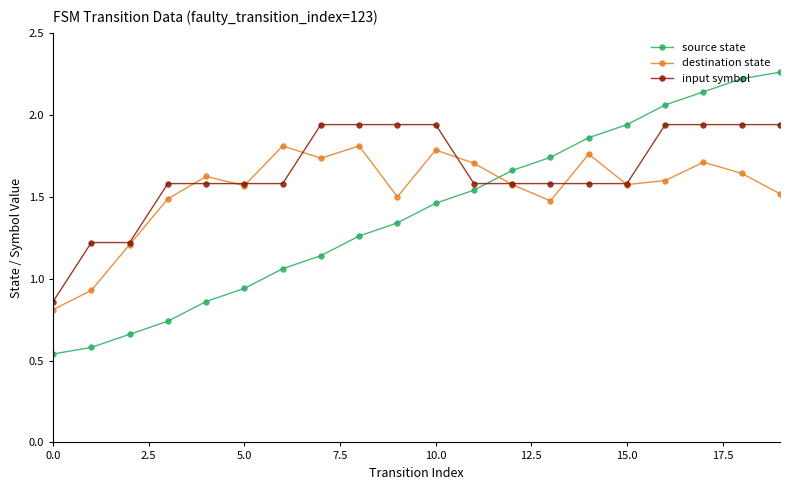

What is the value of the source state point at the 19th from the left?

2.2